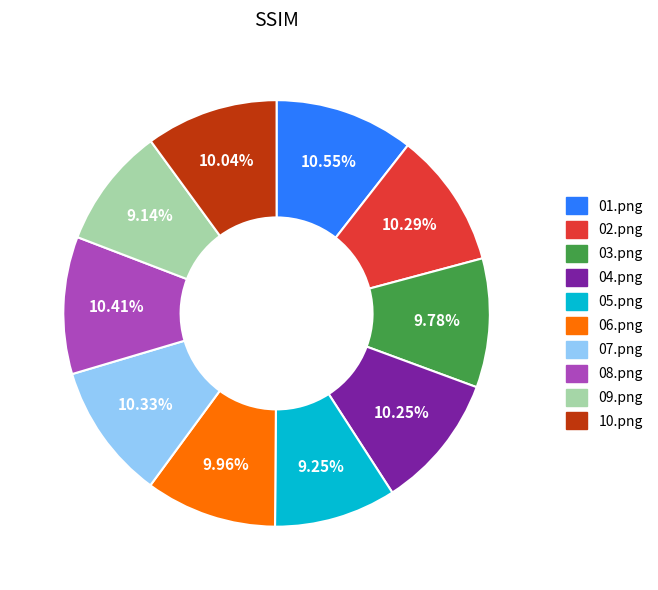

To the nearest percent, what percentage of the pie is 10.png?

10%